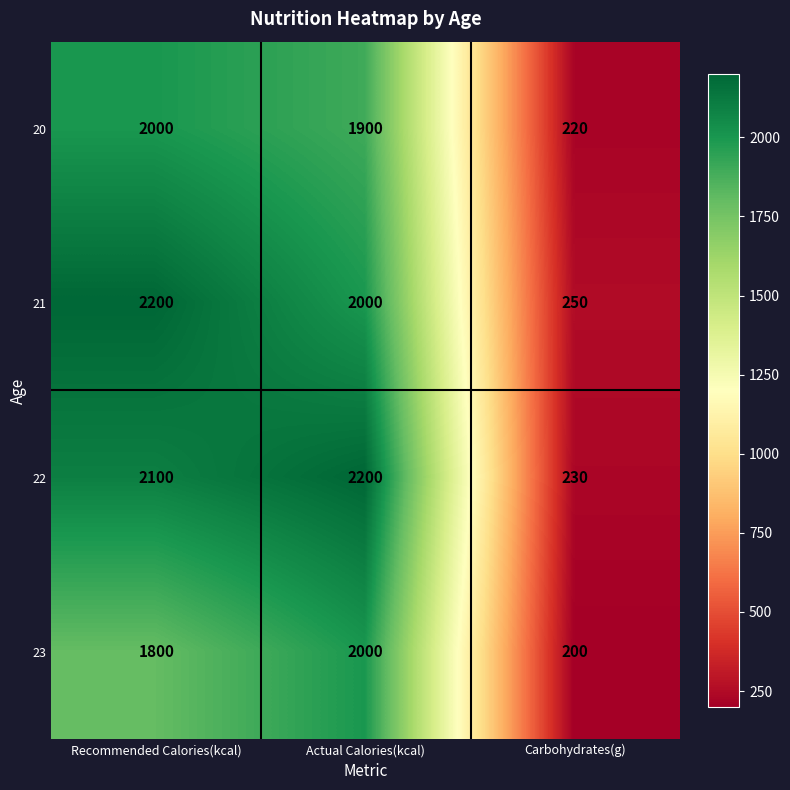

What is the smallest value displayed?

200